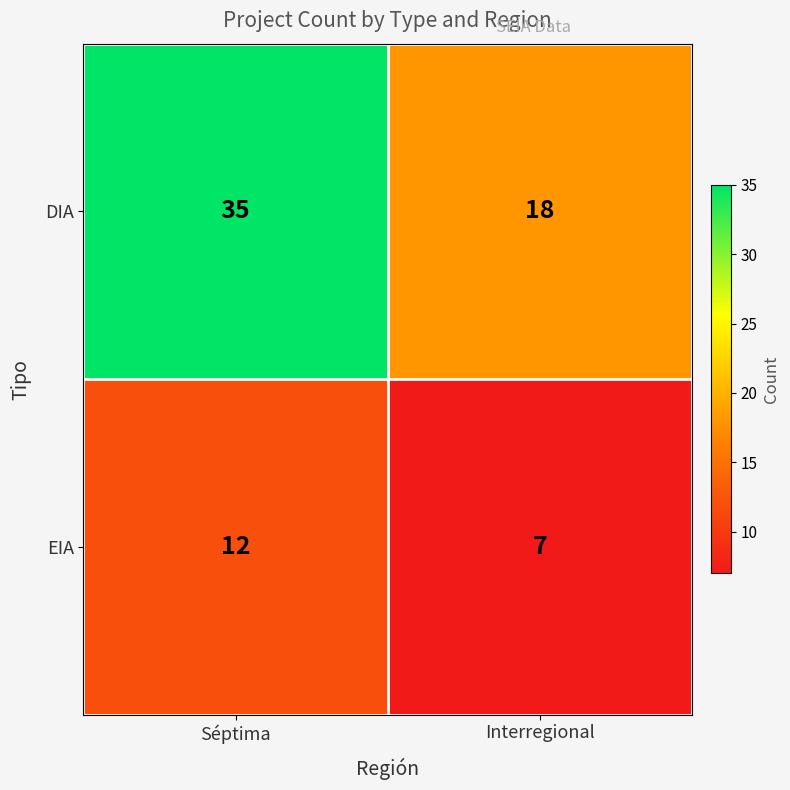

What is the difference between the highest and lowest values at Séptima?

23